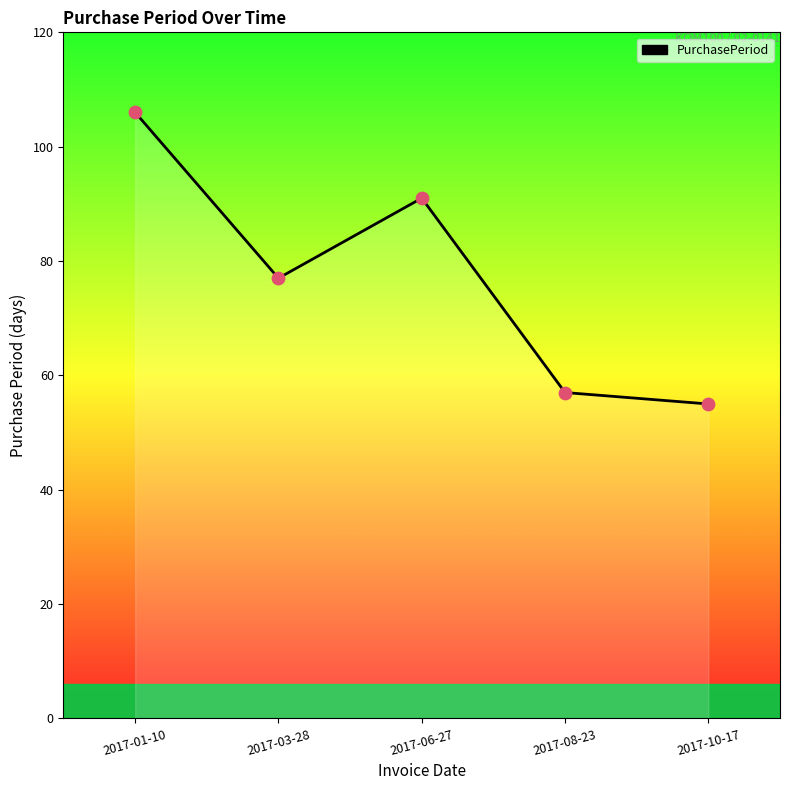

Approximately how many times larger is the value at 2017-01-10 compared to 2017-03-28?

1.4